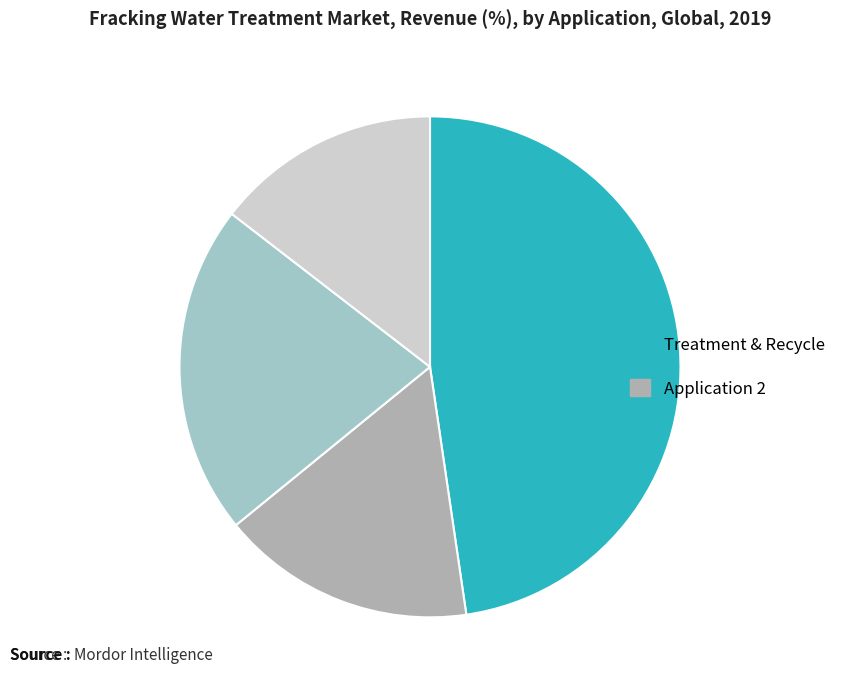

How many slices are in this pie chart?

4